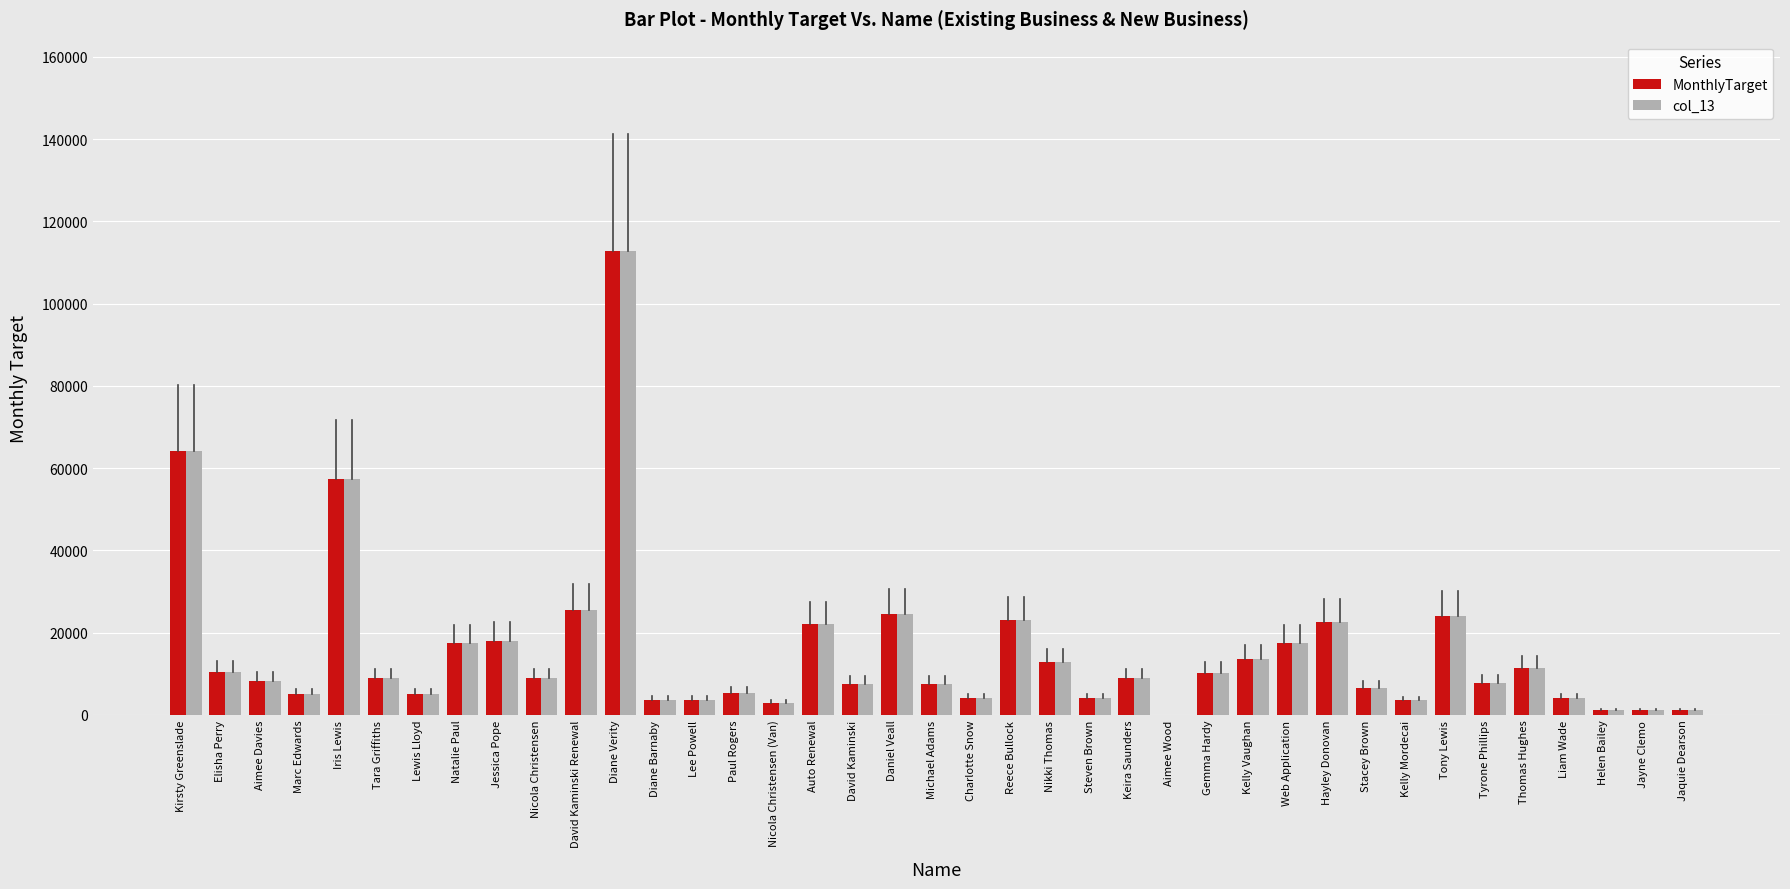

The col_13 series shows 13500.0 at Kelly Vaughan. True or false?

True